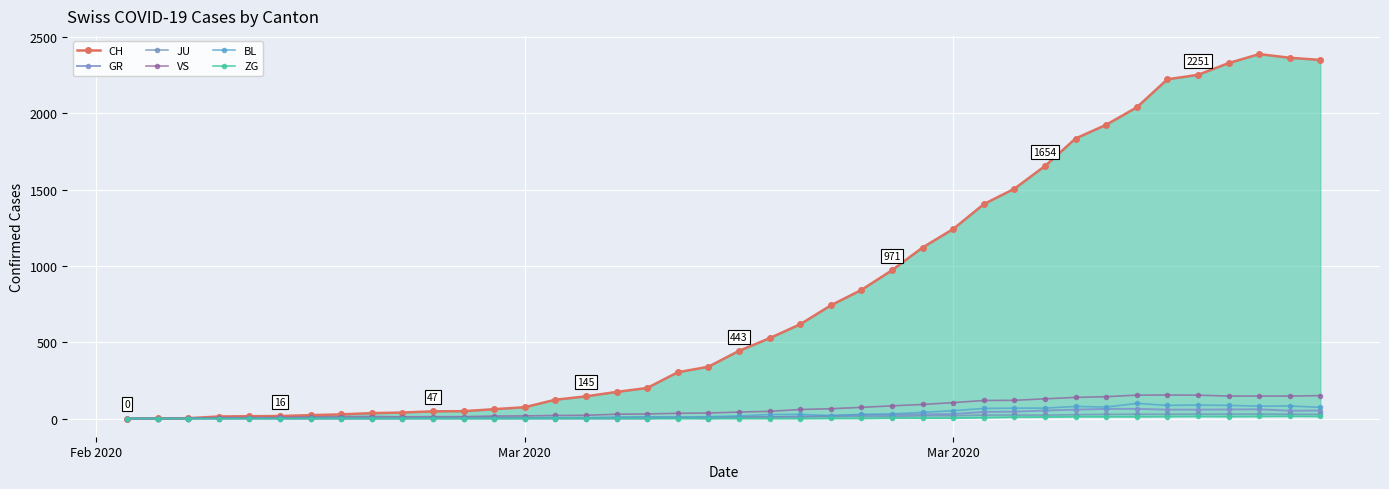

Reading left to right, transcribe all the data shown in this chart.

CH: 0	1	2	13	15	16	22	27	35	39	47	48	61	74	123	145	174	200	303	339	443	526	617	741	842	971	1120	1241	1404	1505	1654	1834	1924	2038	2222	2251	2328	2387	2363	2349
GR: 0	0	0	0	0	0	0	0	0	0	0	0	0	0	0	0	0	0	6	0	9	9	13	18	24	24	27	29	43	45	52	58	63	63	58	58	59	60	51	52
JU: 0	0	1	1	1	1	1	1	1	2	5	5	5	5	5	6	6	8	8	9	9	11	11	12	14	13	18	18	22	23	22	25	27	28	28	29	29	29	28	27
VS: 0	0	0	6	6	7	10	12	13	11	12	12	16	17	20	21	28	30	34	36	42	47	59	64	73	83	92	104	118	119	129	138	143	153	154	153	147	147	147	150
BL: 0	0	0	0	1	1	1	1	1	1	4	4	4	4	5	3	9	12	8	12	17	26	27	19	27	30	40	51	66	68	68	79	75	99	86	88	86	81	82	73
ZG: 0	0	0	0	0	0	0	0	0	0	0	0	0	0	0	0	0	0	0	0	0	0	0	1	1	3	3	3	6	9	10	12	12	12	13	14	13	14	15	14